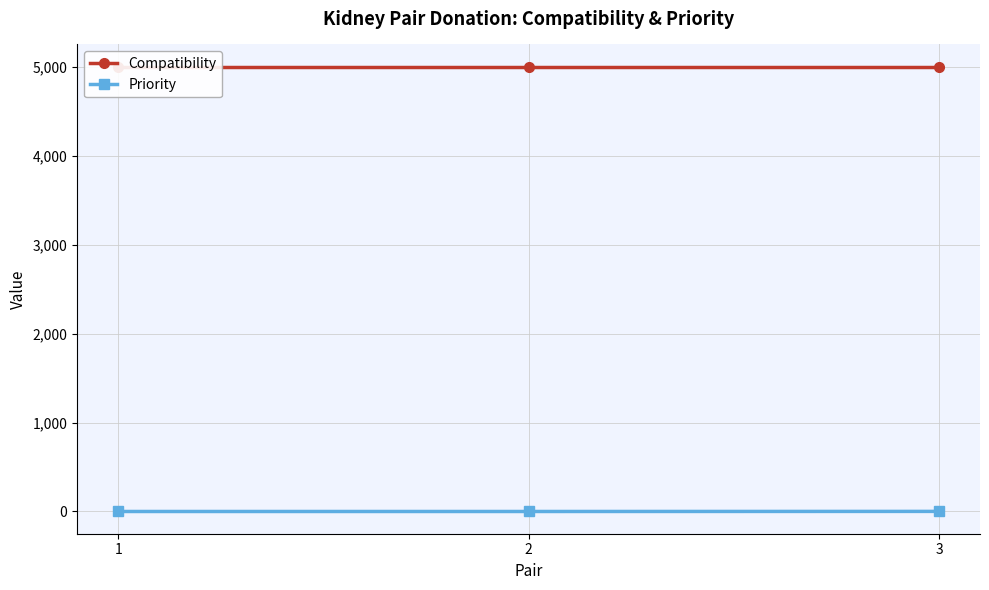

At which category is the sum across all series the highest?

3